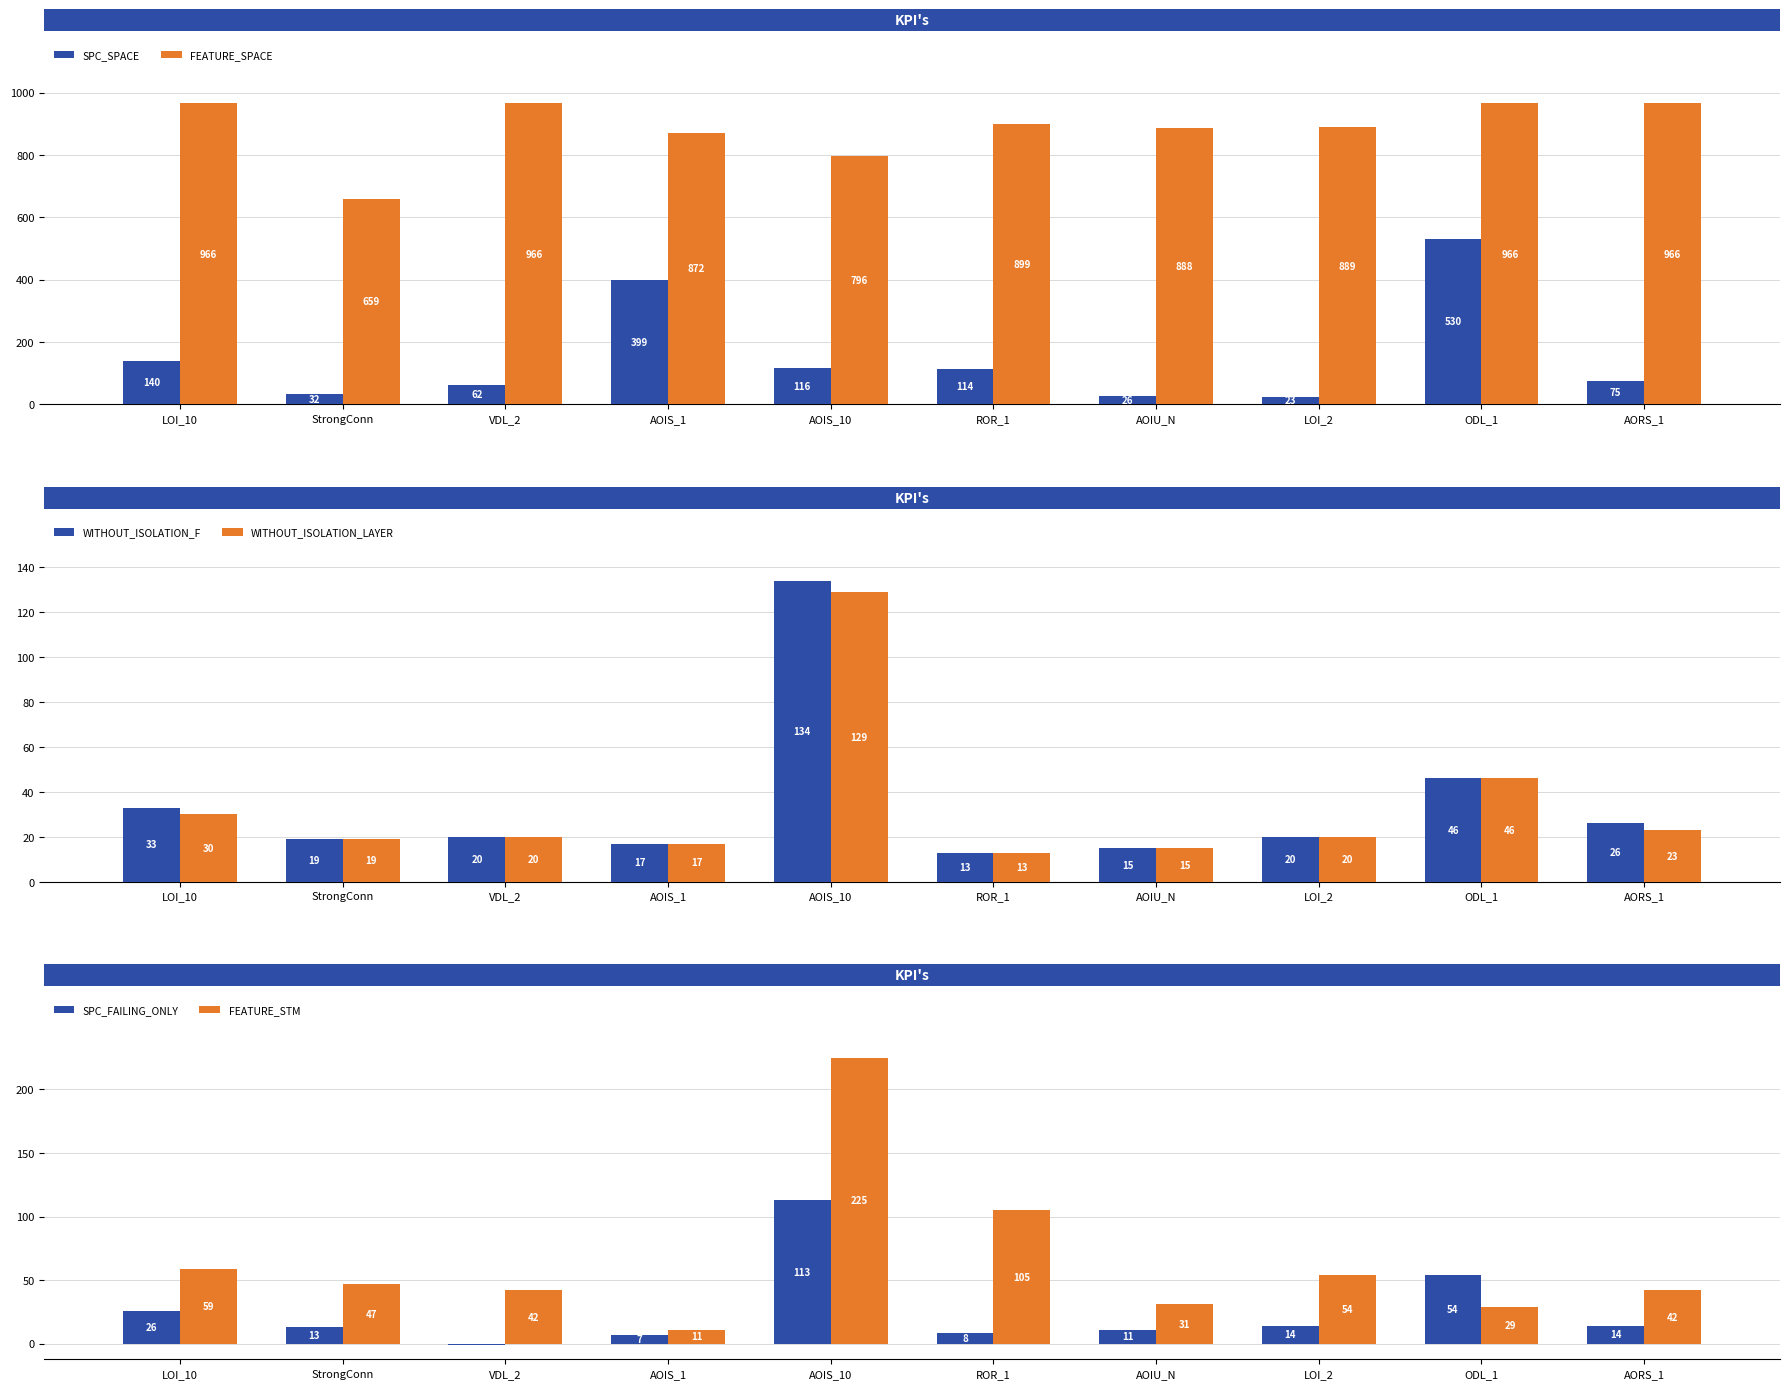

Is it true that FEATURE_STM equals 47 at StrongConn?

True